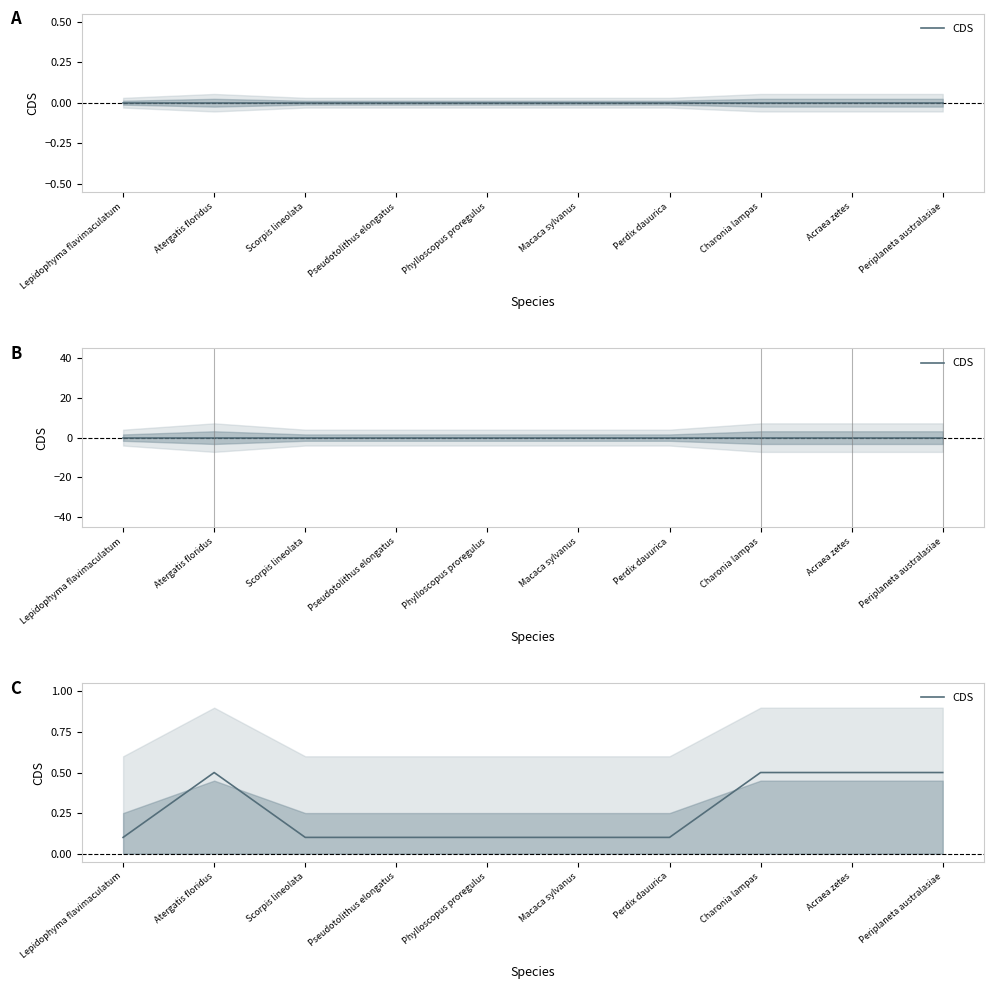

What is the label of the 5th point from the left?

Phylloscopus proregulus